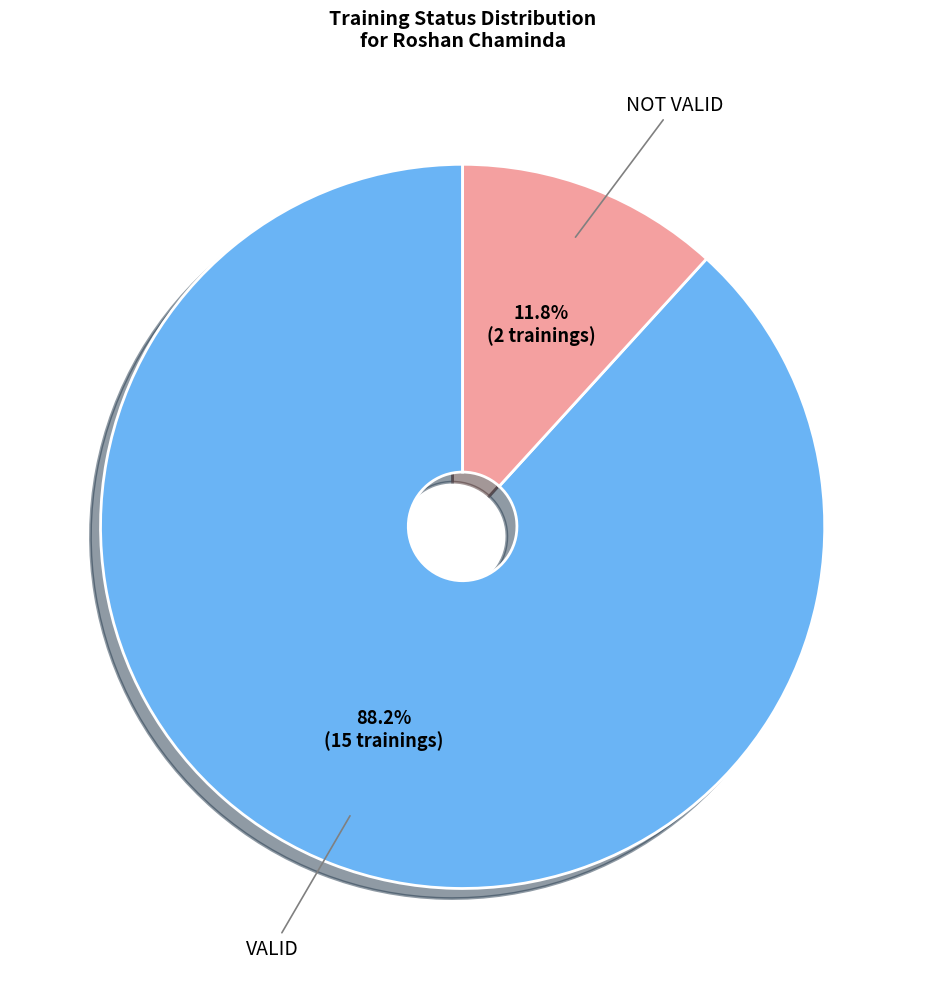

Count the number of slices in the pie.

2